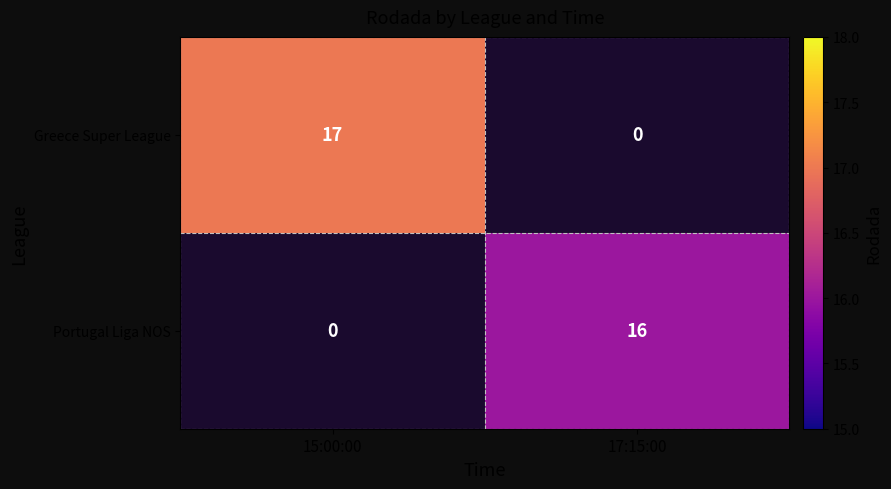

Is it true that Portugal Liga NOS equals 25 at 17:15:00?

False